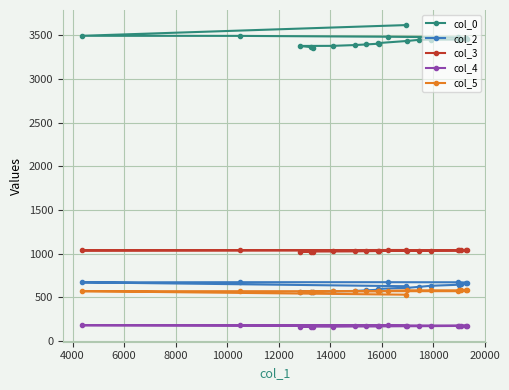

What is the value of the col_2 point at the 2nd from the left?

673.0